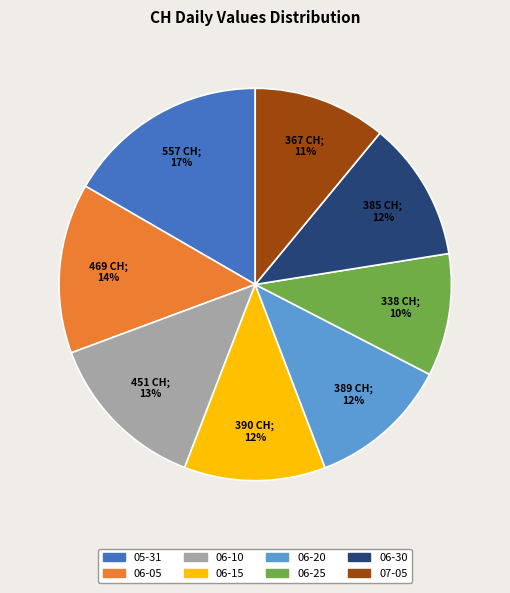

How many slices are in this pie chart?

8